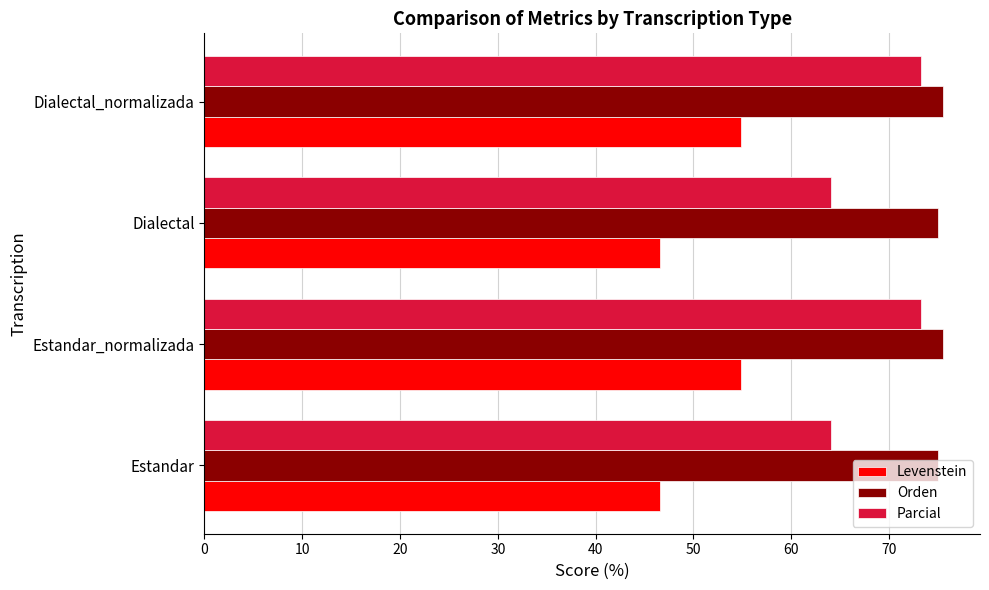

Which series has the largest range (max minus min)?

Parcial